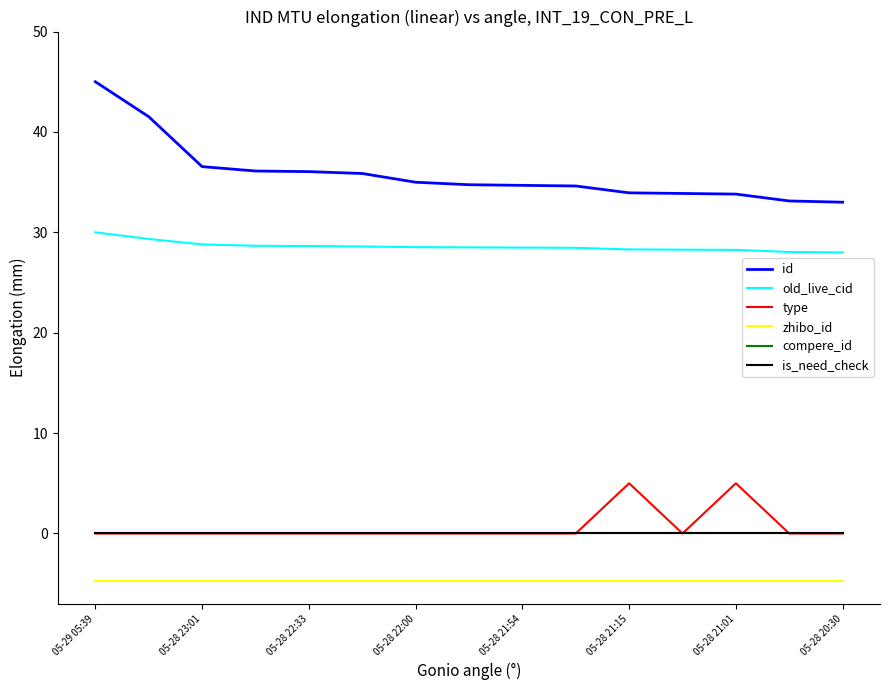

Does the chart have visible grid lines?

No